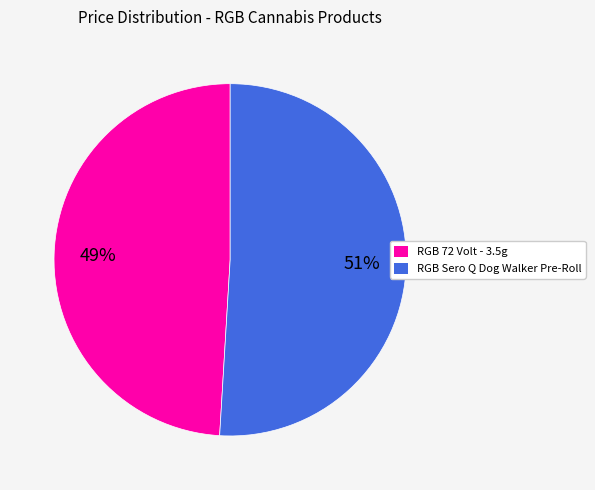

Rank the categories by value from lowest to highest.

RGB 72 Volt - 3.5g, RGB Sero Q Dog Walker Pre-Roll